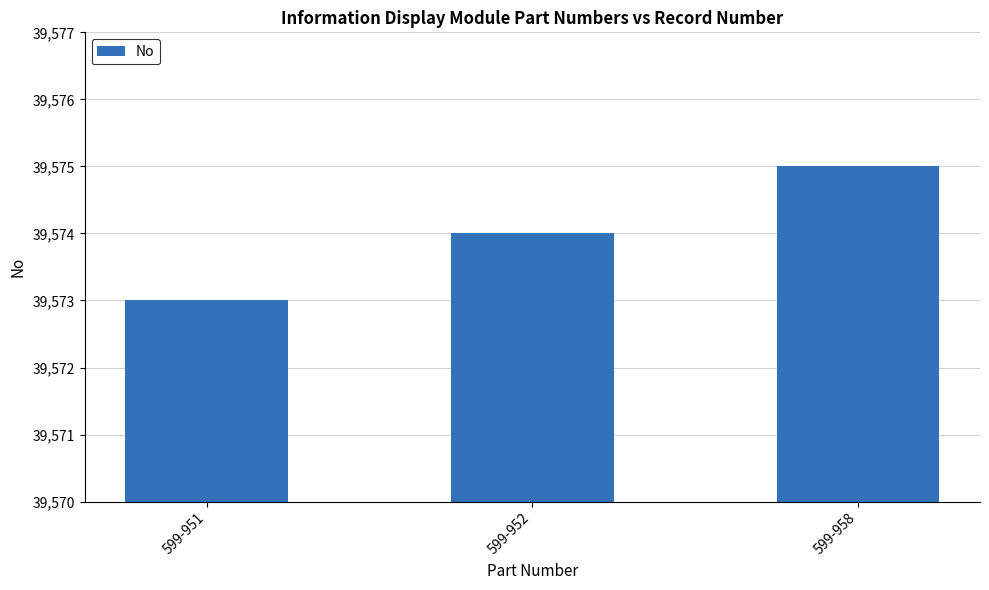

How many series are shown in this chart?

1